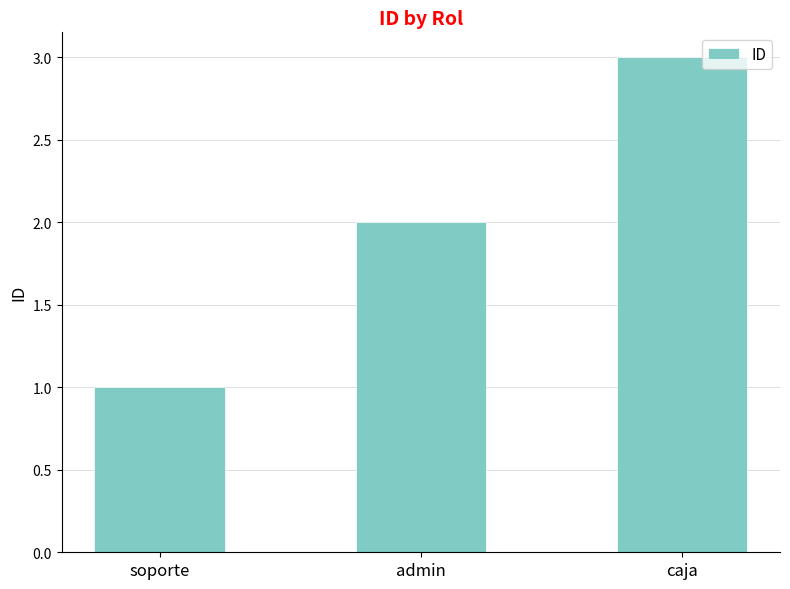

Are the bars horizontal?

No